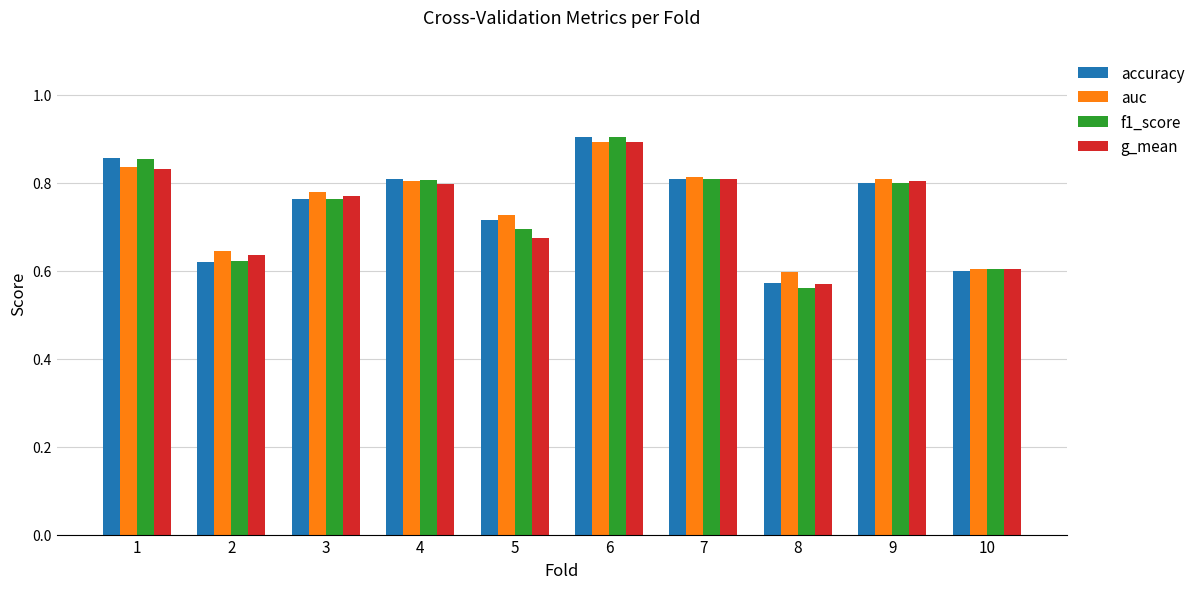

Is the value of f1_score at 2 greater than the value of auc at 6?

No